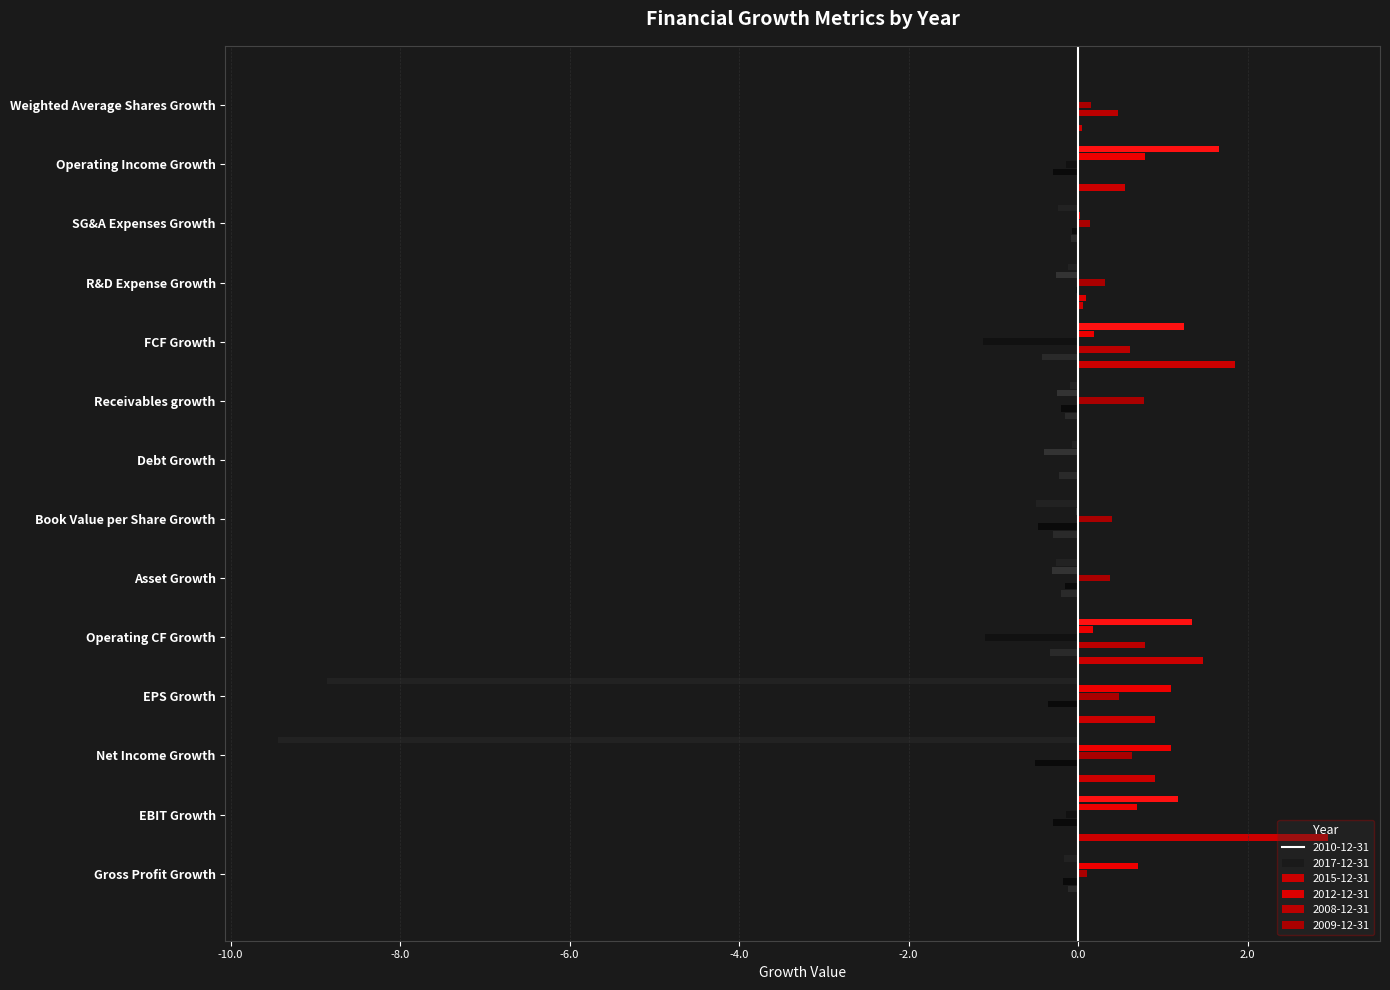

How many groups of bars are there?

14